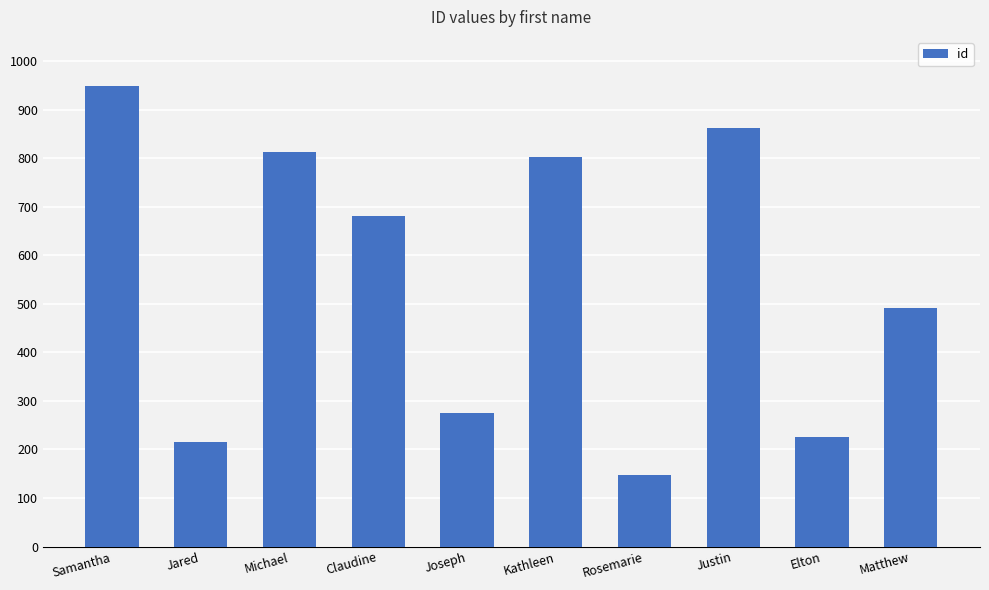

Between Justin and Kathleen, which is larger?

Justin